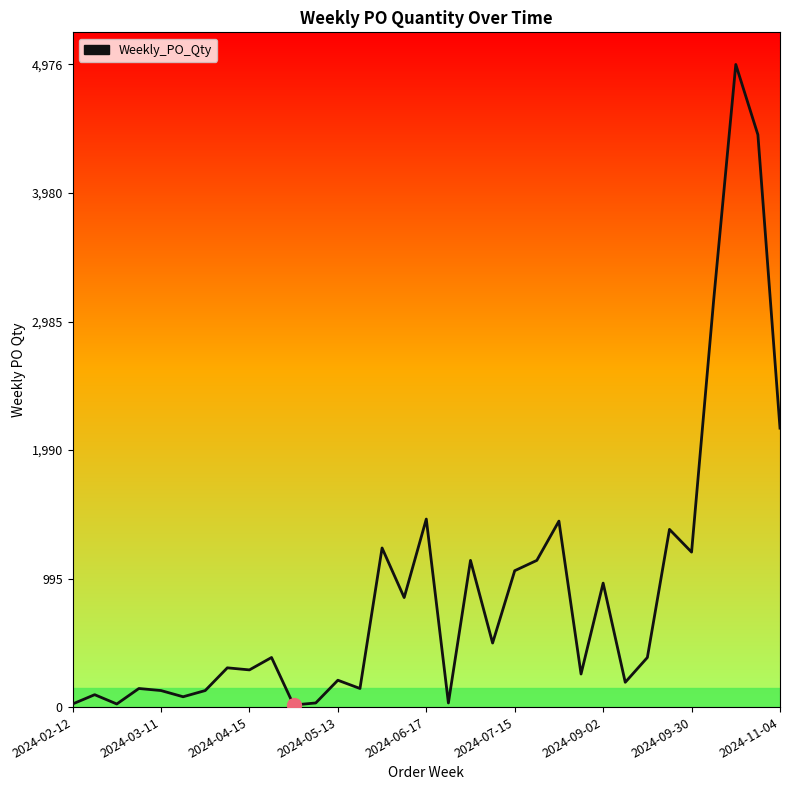

What is the greatest value displayed?

4976